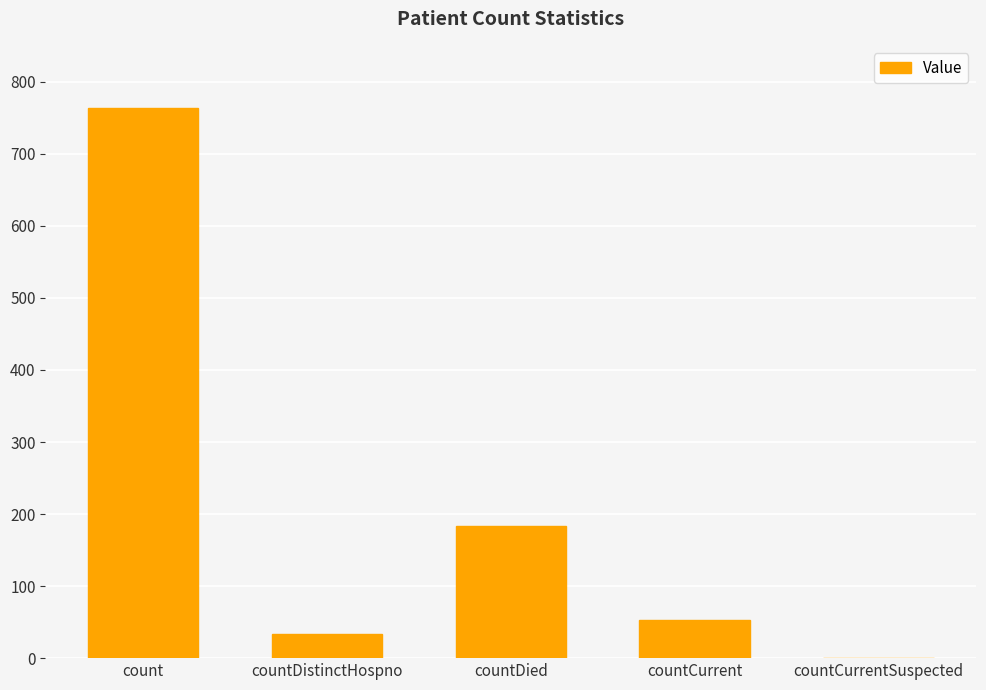

True or false: the data shows 19 at countCurrent.

False